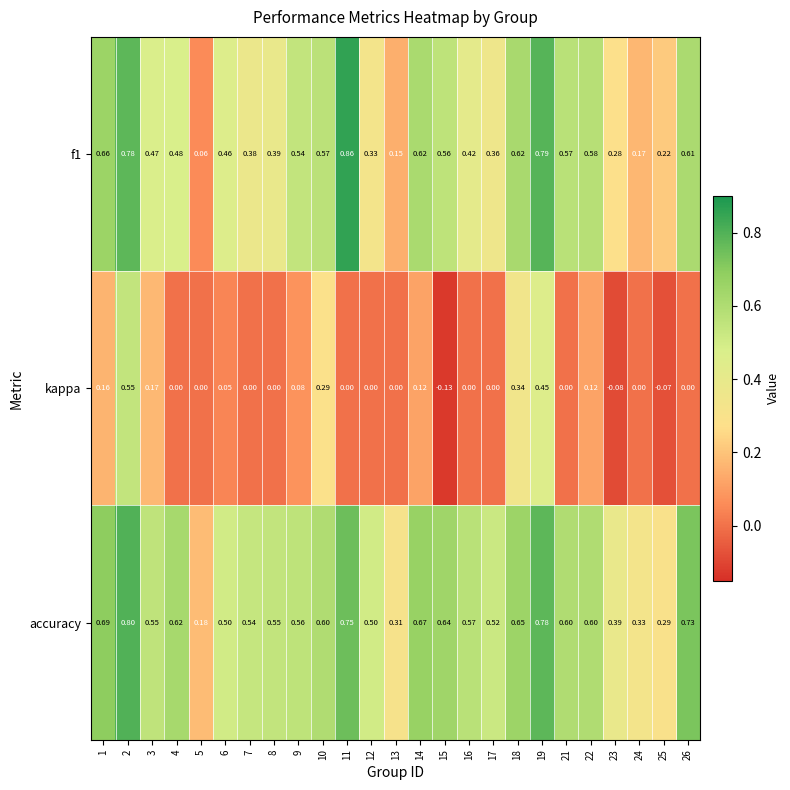

Which series has the largest total across all categories?

accuracy